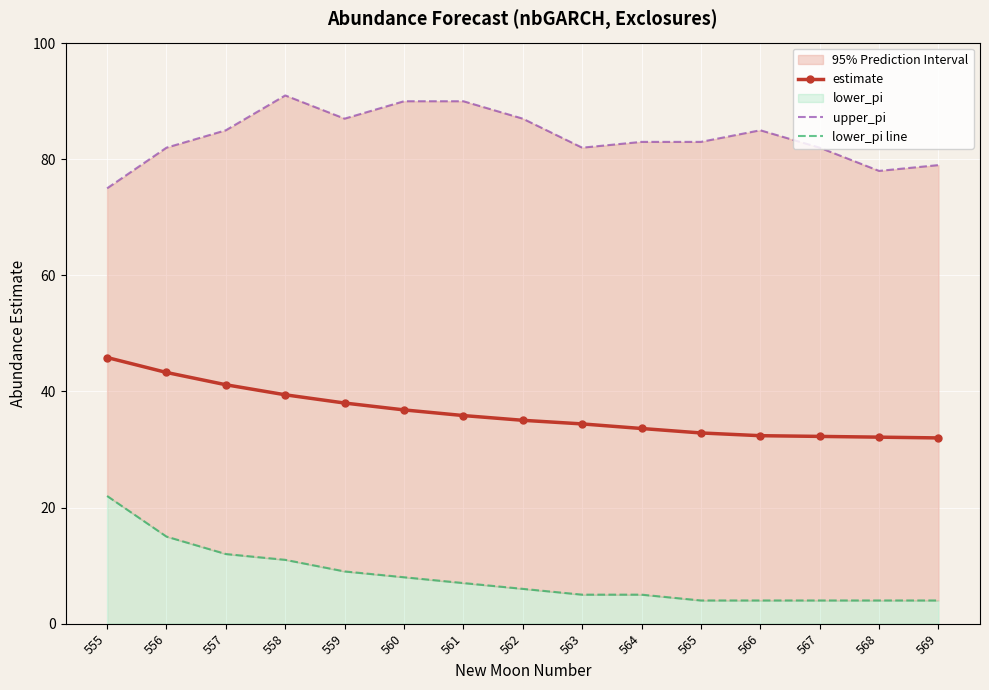

How many data points in estimate are above 35?

8